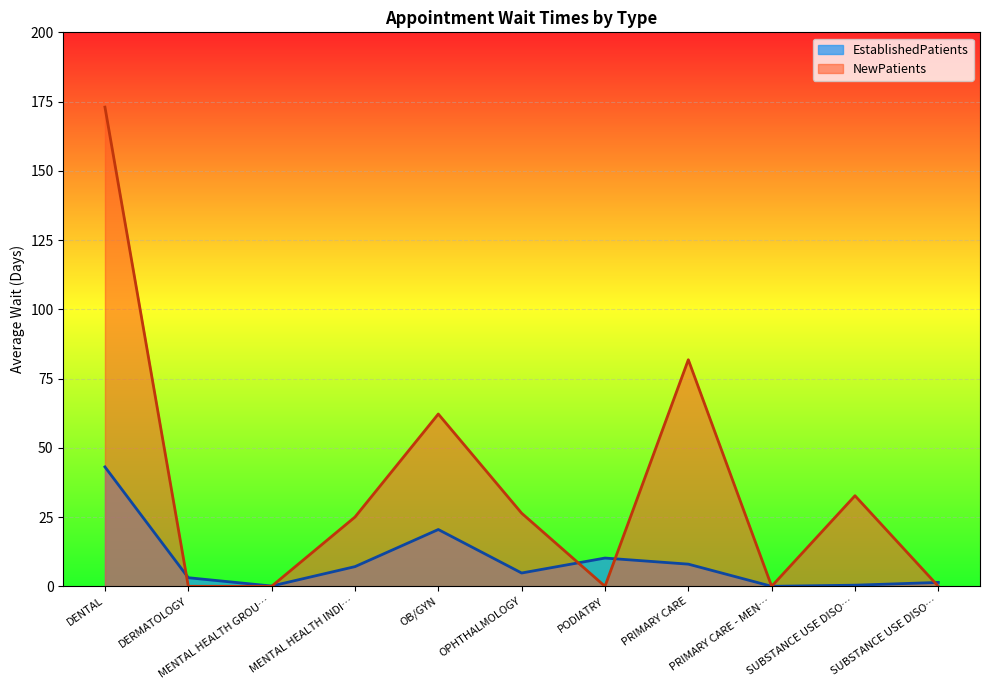

How many times do EstablishedPatients and NewPatients cross each other?

5